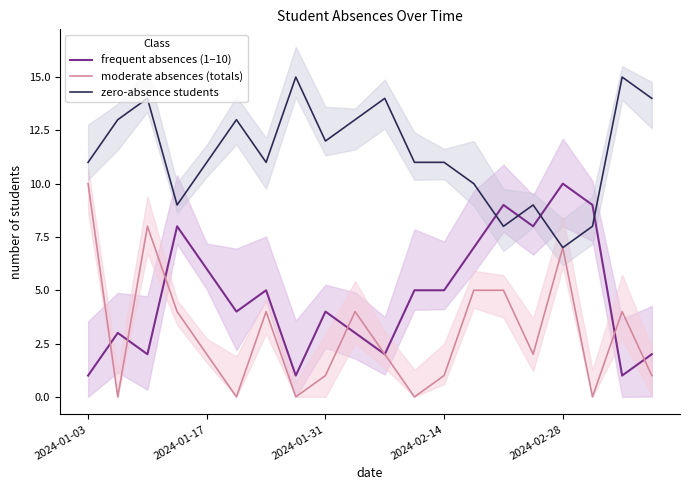

True or false: zero-absence students and frequent absences (1–10) intersect in this chart.

True